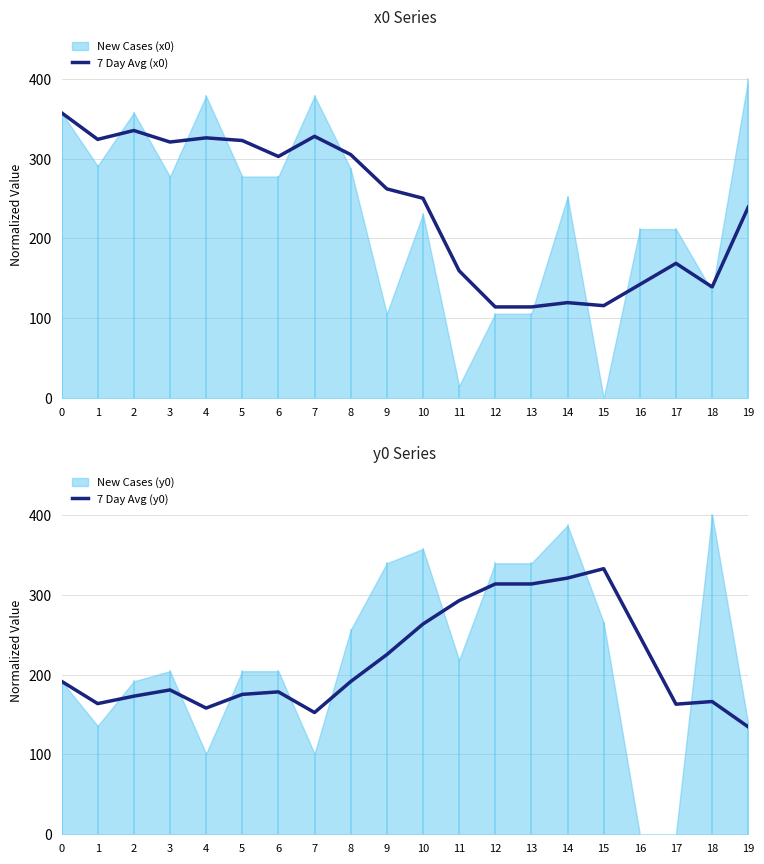

Is it true that 7 Day Avg (x0) equals 142.4 at 16?

True